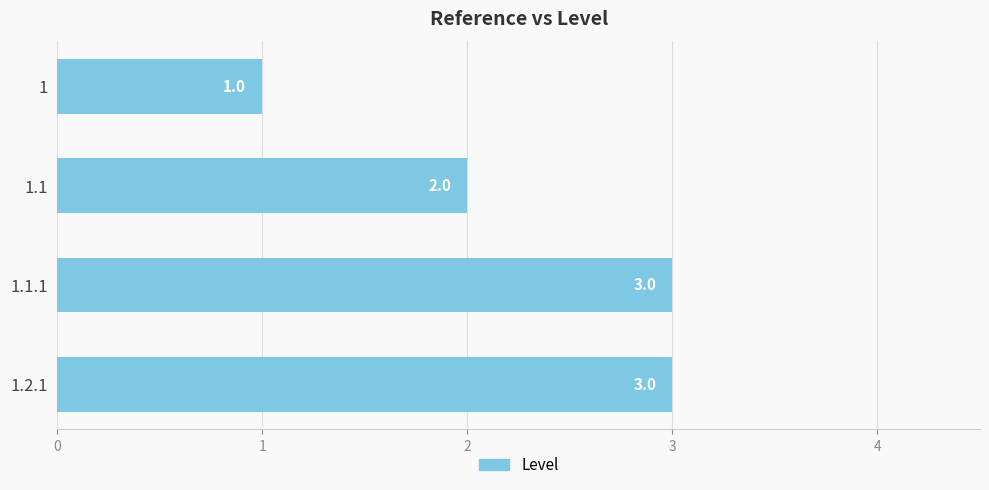

Count the values in the range 2 to 3.

3